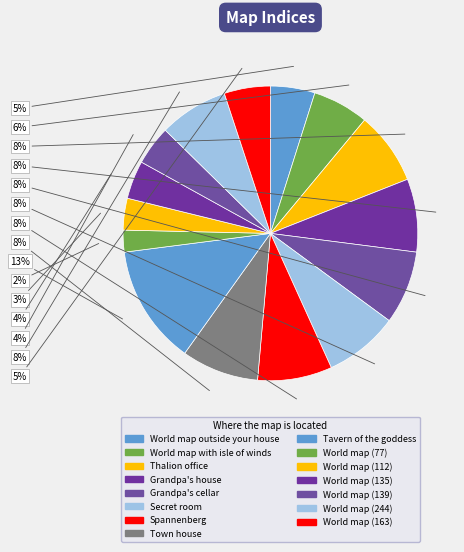

Combined, what portion of the pie is Secret room and Town house?

16.6%